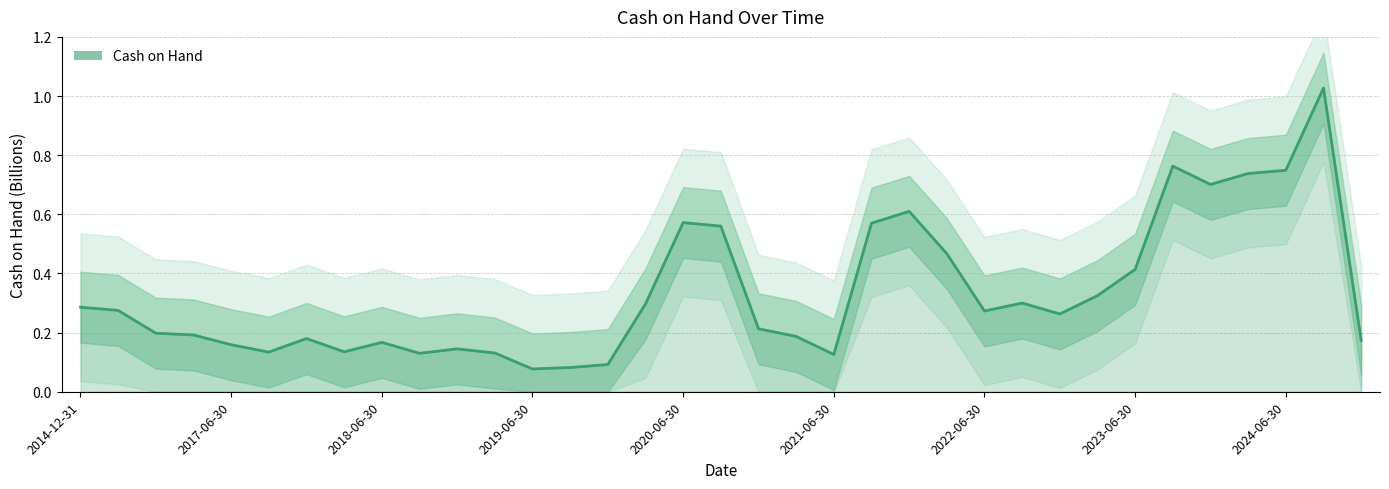

What position from the left is 2021-06-30?

21